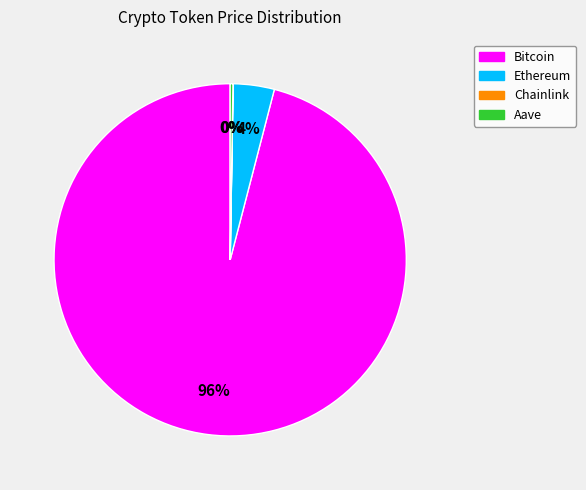

Which slice is the largest?

Bitcoin